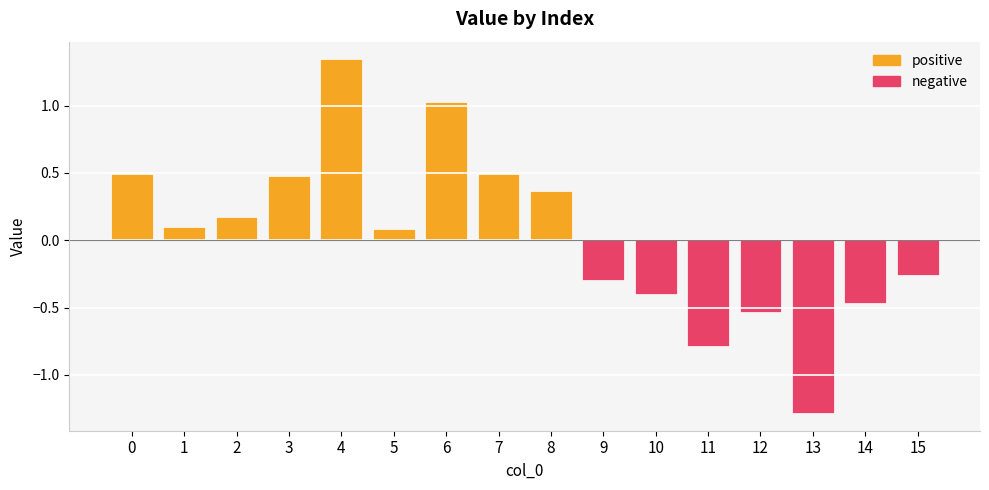

Rank the series by their average value, from highest to lowest.

positive, negative